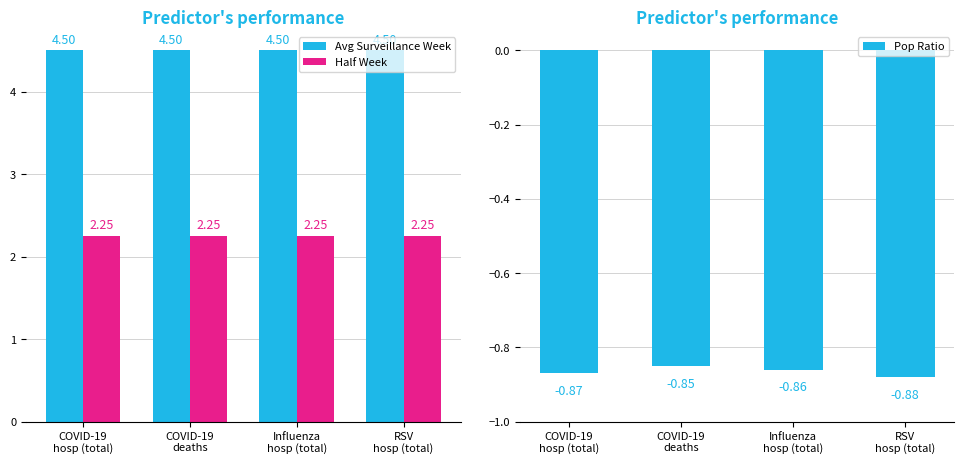

Are the bars horizontal?

No